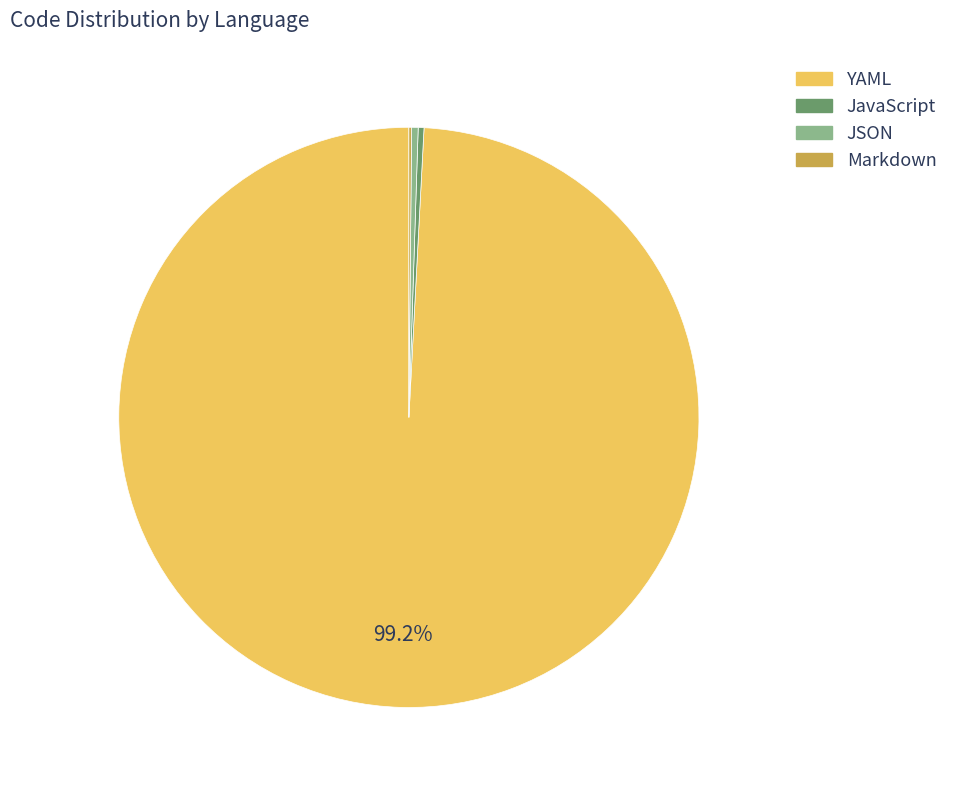

To the nearest percent, what is the combined percentage of JSON and YAML?

100%